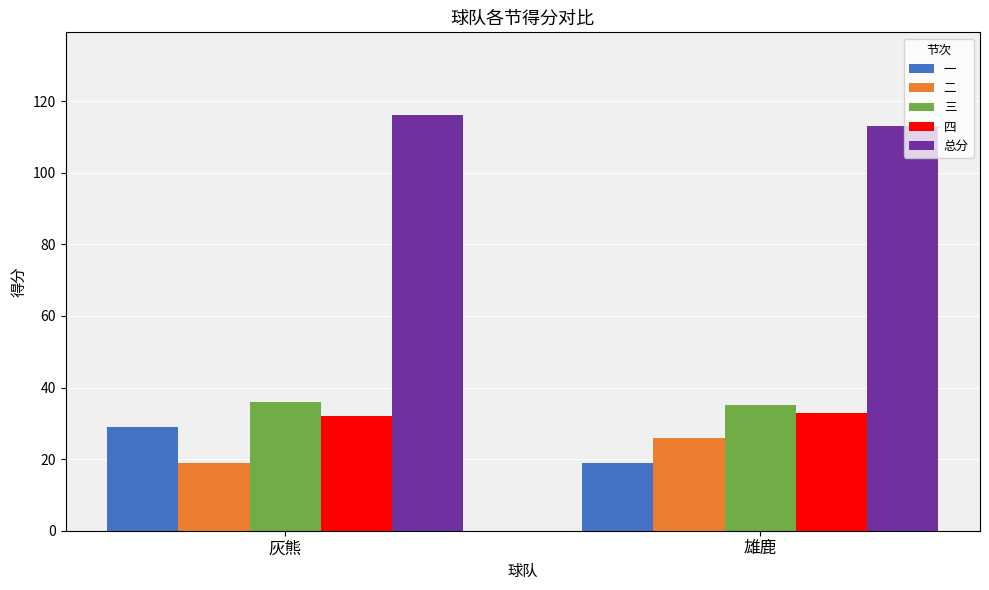

What is the difference between the highest and lowest values at 灰熊?

97